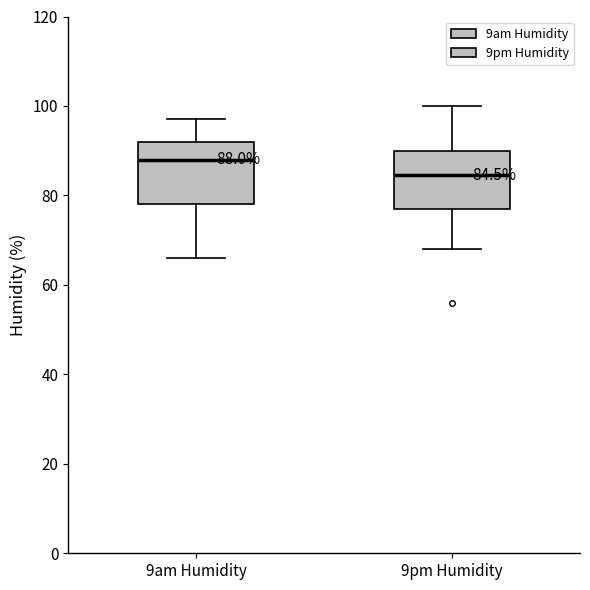

Which box has the highest median line?

9am Humidity